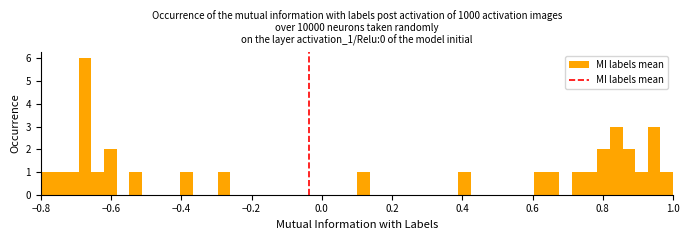

Around what value on the x-axis is the tallest bar? Give the approximate position of its centre, as read against the axis.

-0.68